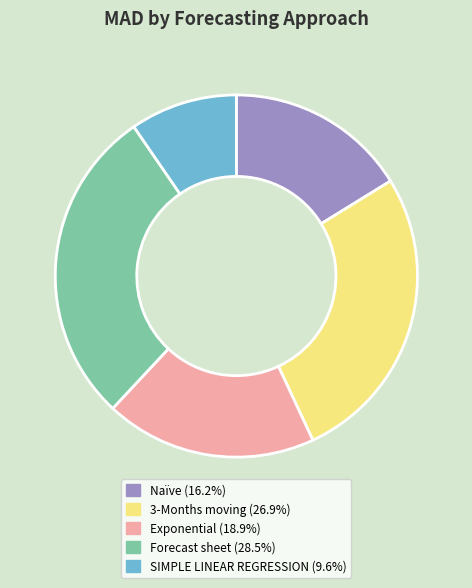

Approximately how many times larger is the value at Exponential compared to 3-Months moving?

0.7